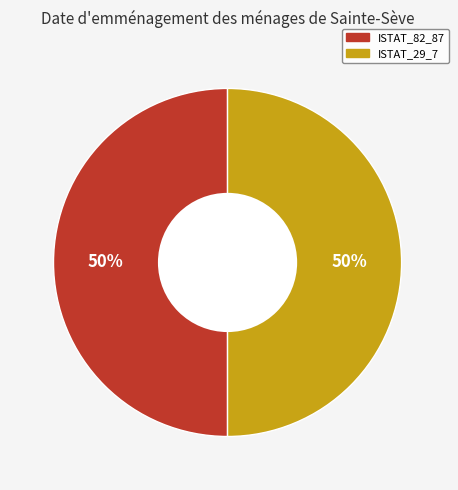

To the nearest percent, what is the average slice percentage?

50%